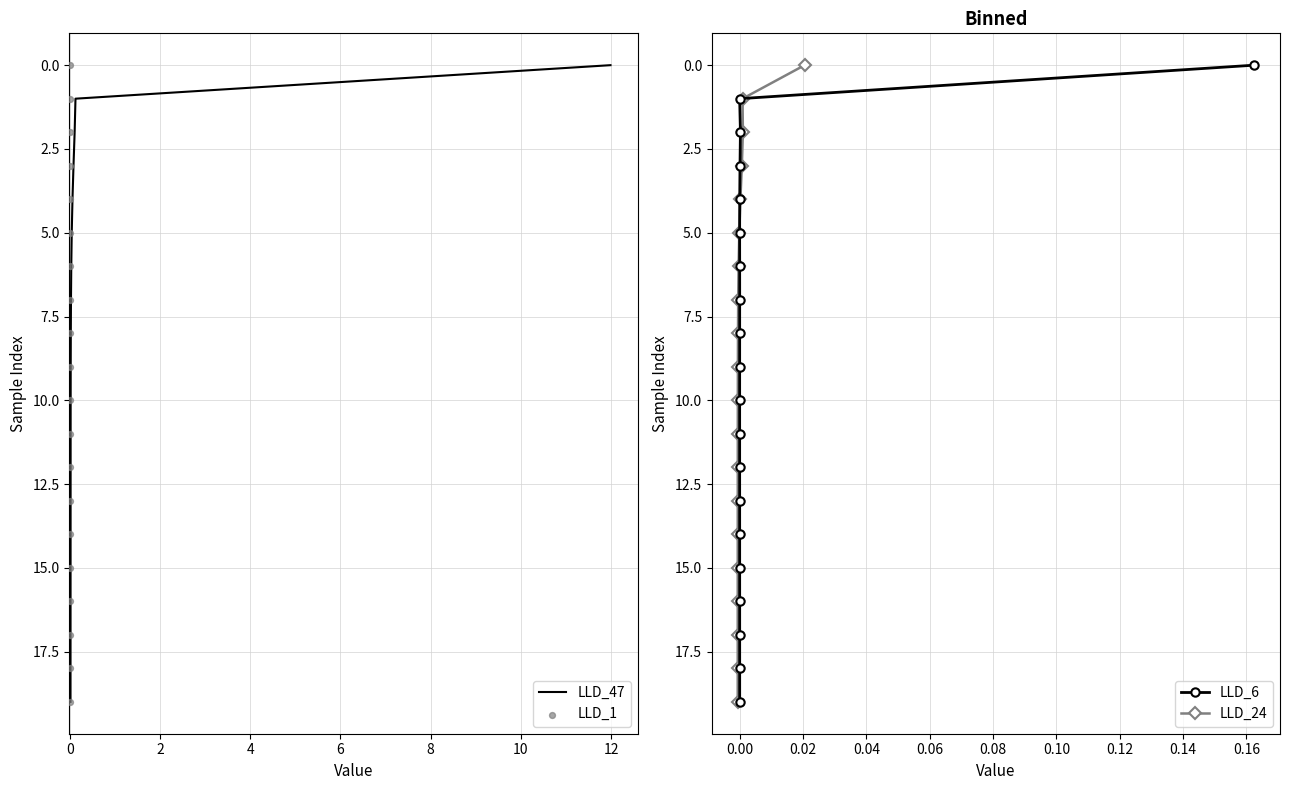

Is the value of LLD_6 at 2 greater than the value of LLD_1 at 17?

No